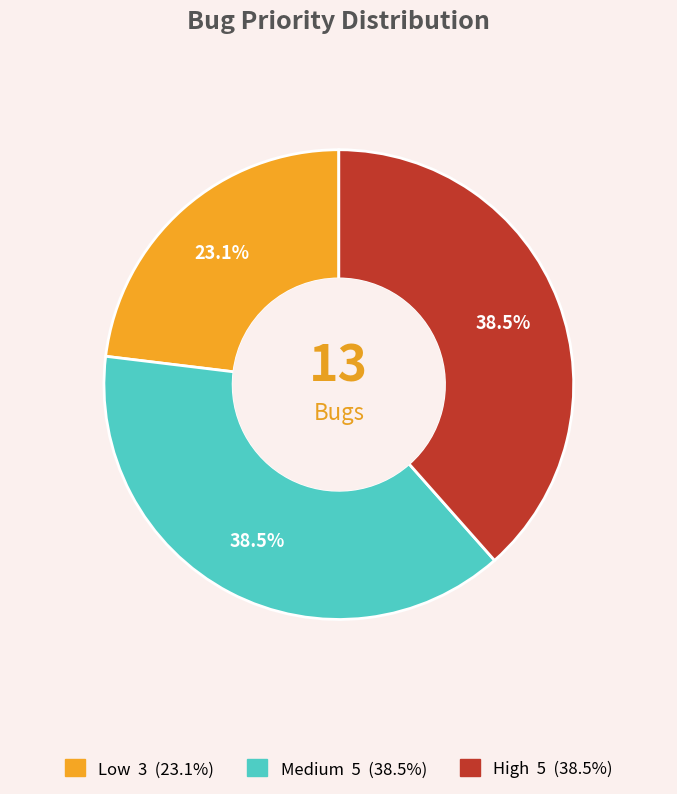

To the nearest percent, what portion does Medium represent?

38%